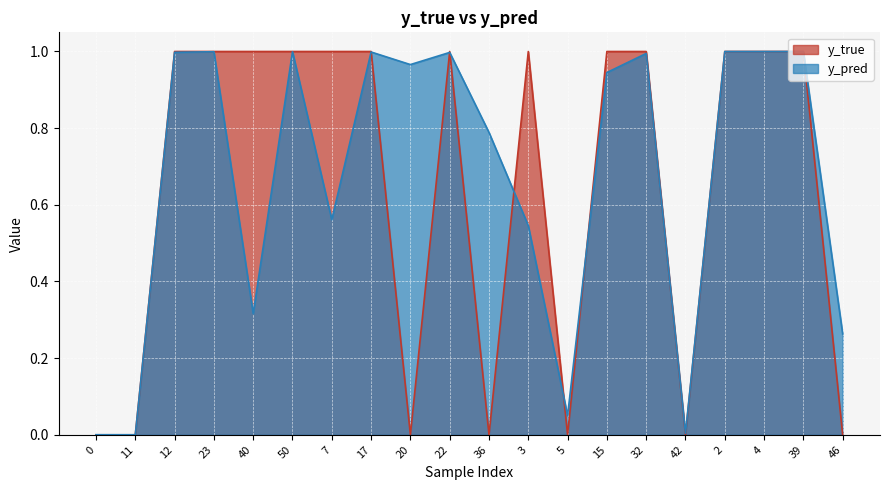

Reading right to left, what are all the values shown in this chart?

y_true: 0.0	1.0	1.0	1.0	0.0	1.0	1.0	0.0	1.0	0.0	1.0	0.0	1.0	1.0	1.0	1.0	1.0	1.0	0.0	0.0
y_pred: 0.3	1.0	1.0	1.0	0.0	1.0	0.9	0.1	0.5	0.8	1.0	1.0	1.0	0.6	1.0	0.3	1.0	1.0	0.0	0.0